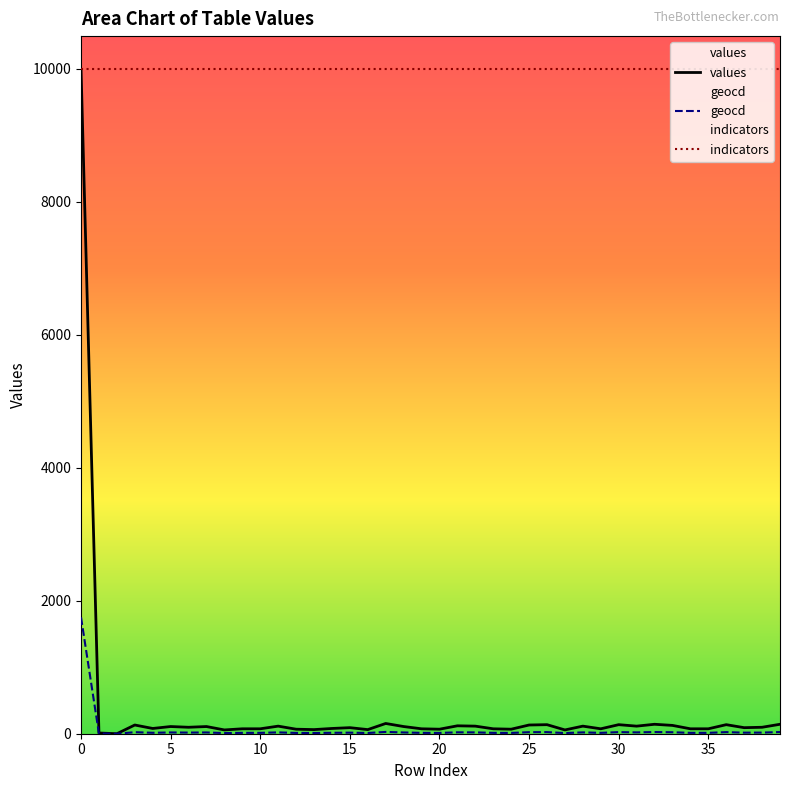

What is the highest value of the geocd series?

1750